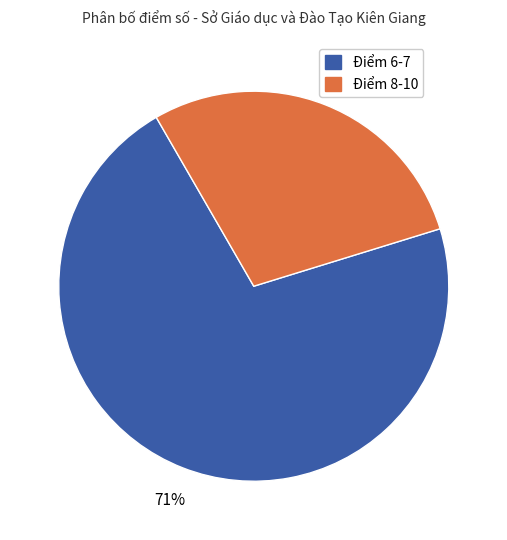

Is there any slice that represents more than half of the pie?

Yes